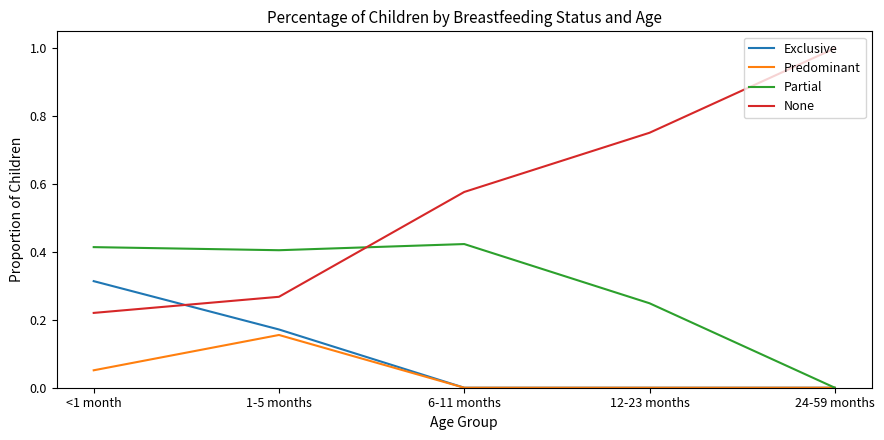

Is this an area chart (filled region under the line)?

No